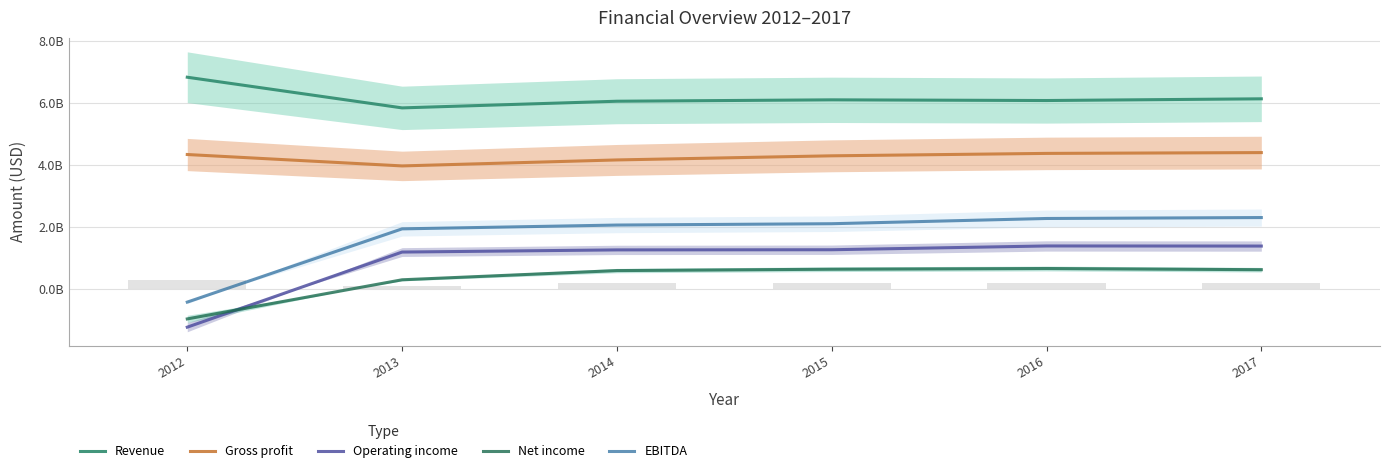

Which series has the largest total across all categories?

Revenue